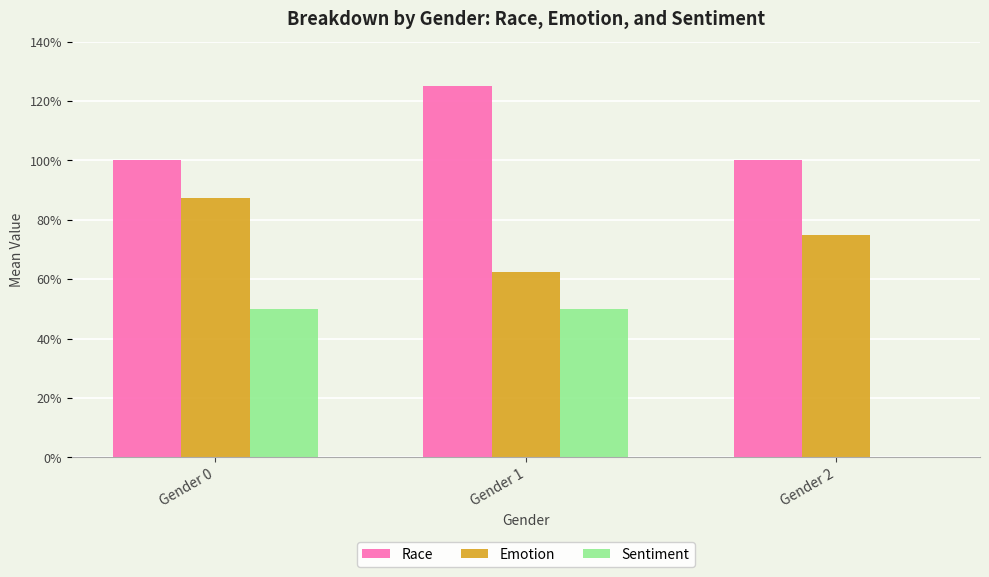

What is the difference between the maximum and second lowest values in the Race series?

0.2